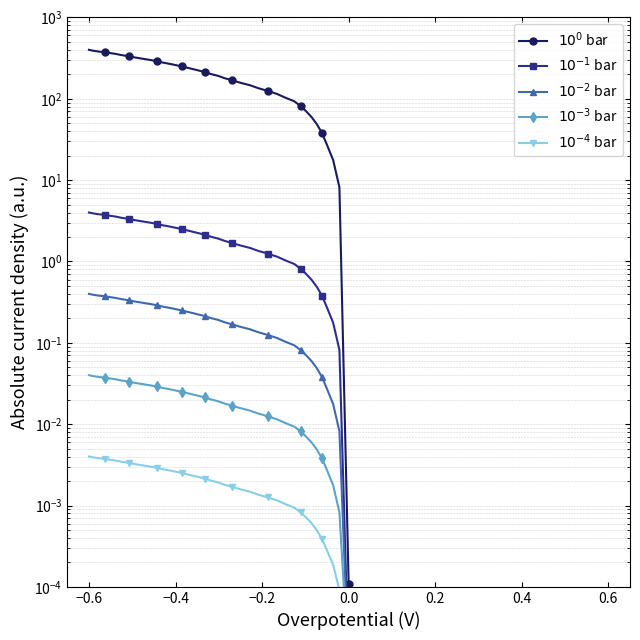

Reading left to right, list all the values displayed in this chart.

$10^{0}$ bar: 0.0	8.2	17.7	27.4	38.0	48.6	59.4	70.3	81.6	93.2	103.4	114.5	124.9	135.4	146.6	157.2	168.4	179.6	191.2	202.0	213.2	223.1	232.5	241.3	250.3	259.5	269.5	279.9	290.9	301.6	312.2	322.9	334.1	344.8	355.6	365.0	373.8	381.6	390.2	400.0
$10^{-1}$ bar: 0.0	0.1	0.2	0.3	0.4	0.5	0.6	0.7	0.8	0.9	1.0	1.1	1.2	1.4	1.5	1.6	1.7	1.8	1.9	2.0	2.1	2.2	2.3	2.4	2.5	2.6	2.7	2.8	2.9	3.0	3.1	3.2	3.3	3.4	3.6	3.7	3.7	3.8	3.9	4.0
$10^{-2}$ bar: 0.0	0.0	0.0	0.0	0.0	0.0	0.1	0.1	0.1	0.1	0.1	0.1	0.1	0.1	0.1	0.2	0.2	0.2	0.2	0.2	0.2	0.2	0.2	0.2	0.3	0.3	0.3	0.3	0.3	0.3	0.3	0.3	0.3	0.3	0.4	0.4	0.4	0.4	0.4	0.4
$10^{-3}$ bar: 0.0	0.0	0.0	0.0	0.0	0.0	0.0	0.0	0.0	0.0	0.0	0.0	0.0	0.0	0.0	0.0	0.0	0.0	0.0	0.0	0.0	0.0	0.0	0.0	0.0	0.0	0.0	0.0	0.0	0.0	0.0	0.0	0.0	0.0	0.0	0.0	0.0	0.0	0.0	0.0
$10^{-4}$ bar: 0.0	0.0	0.0	0.0	0.0	0.0	0.0	0.0	0.0	0.0	0.0	0.0	0.0	0.0	0.0	0.0	0.0	0.0	0.0	0.0	0.0	0.0	0.0	0.0	0.0	0.0	0.0	0.0	0.0	0.0	0.0	0.0	0.0	0.0	0.0	0.0	0.0	0.0	0.0	0.0